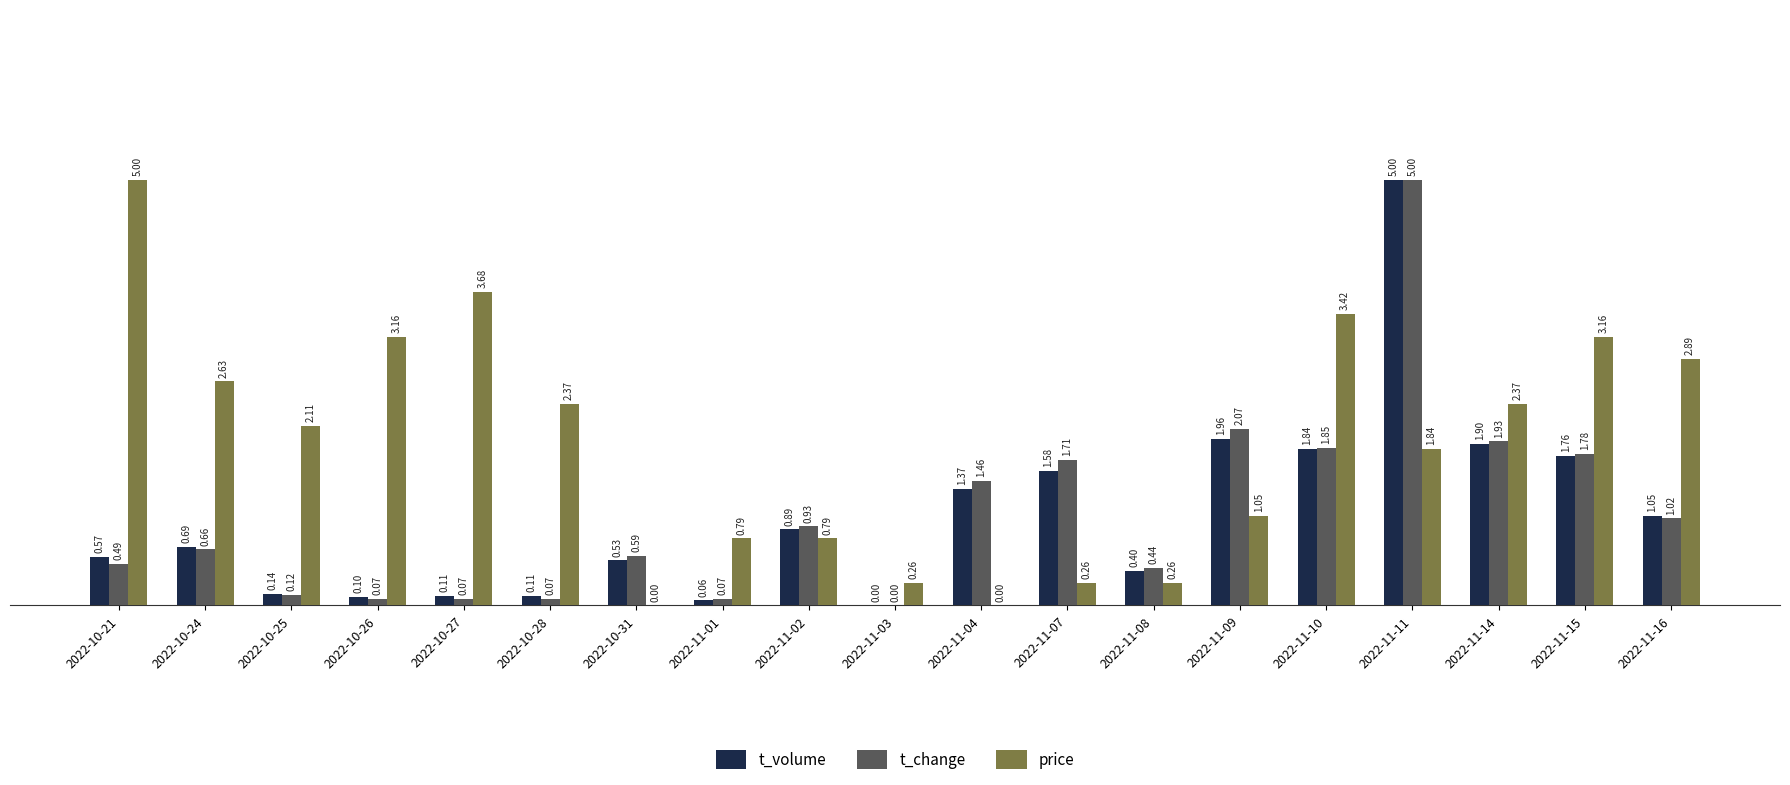

How many categories are shown in the chart?

19